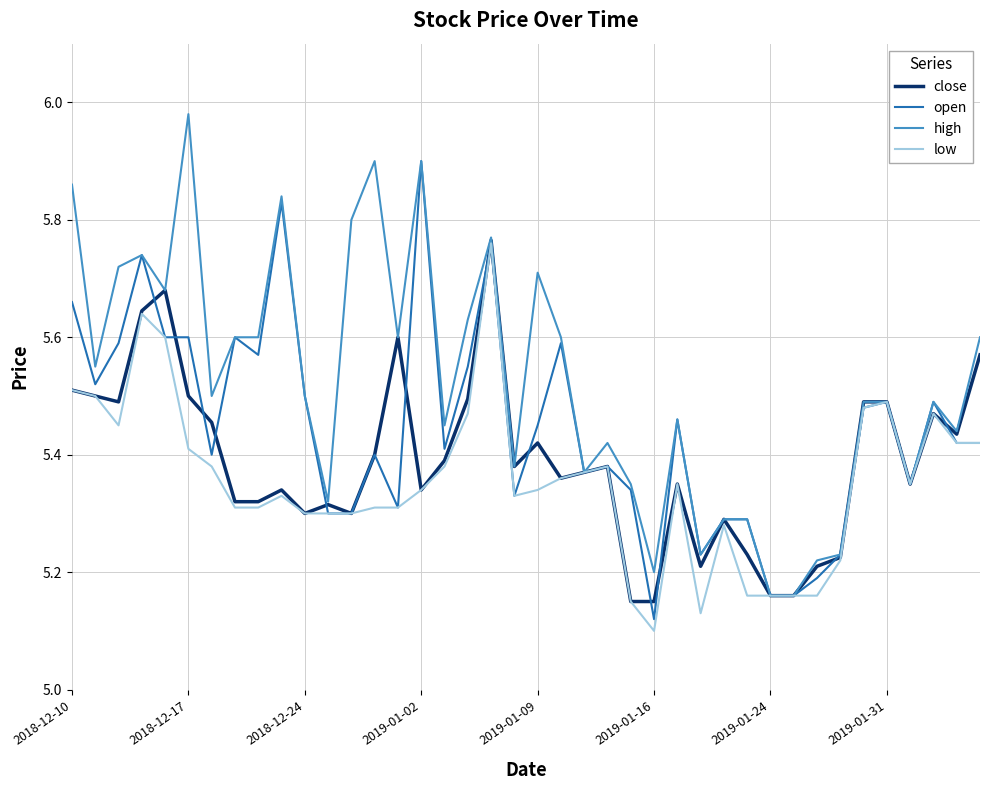

Rank the series by their average value, from highest to lowest.

high, open, close, low